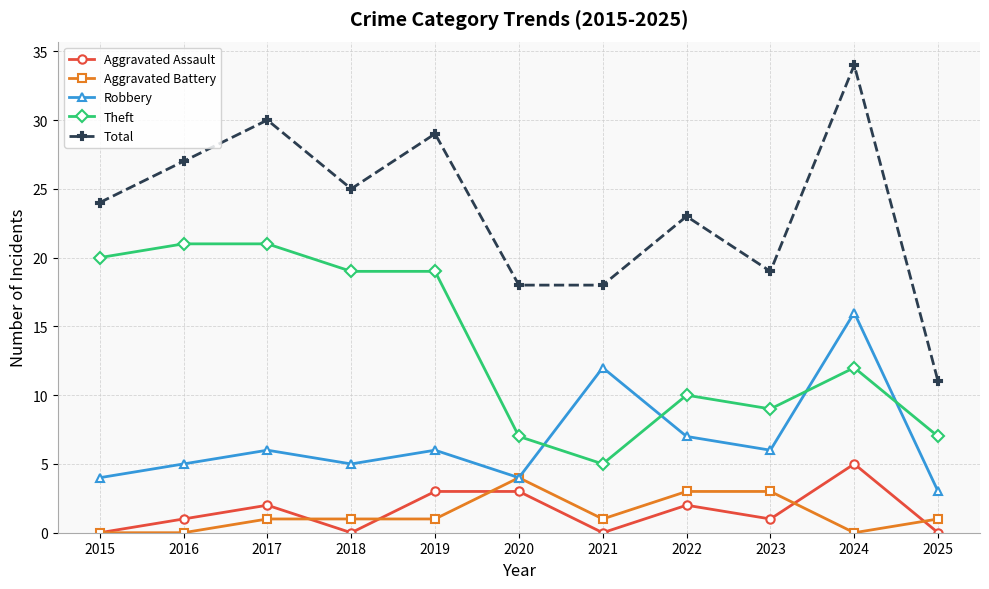

Between 2017 and 2020, which series saw the biggest shift?

Theft